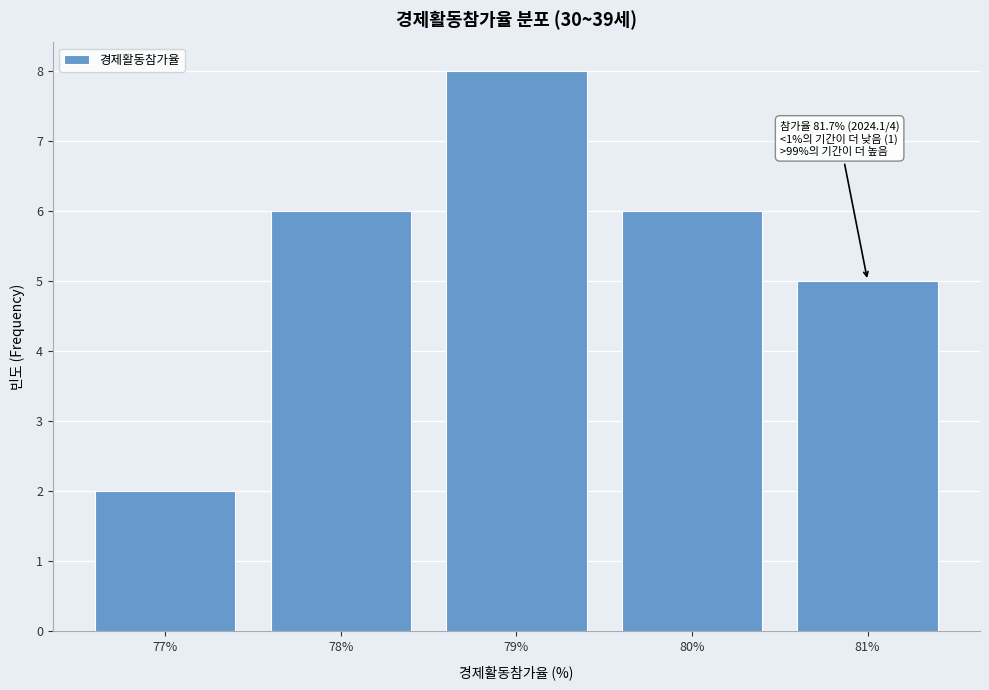

Reading left to right, list all the values displayed in this chart.

2	6	8	6	5